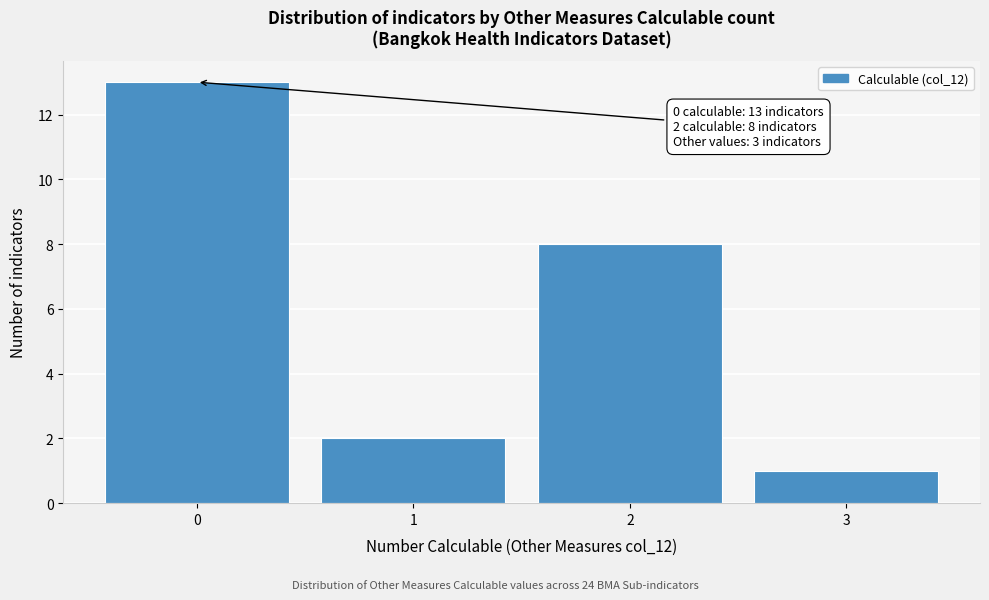

Which range on the x-axis has the tallest bar?

-0.5 to 0.5